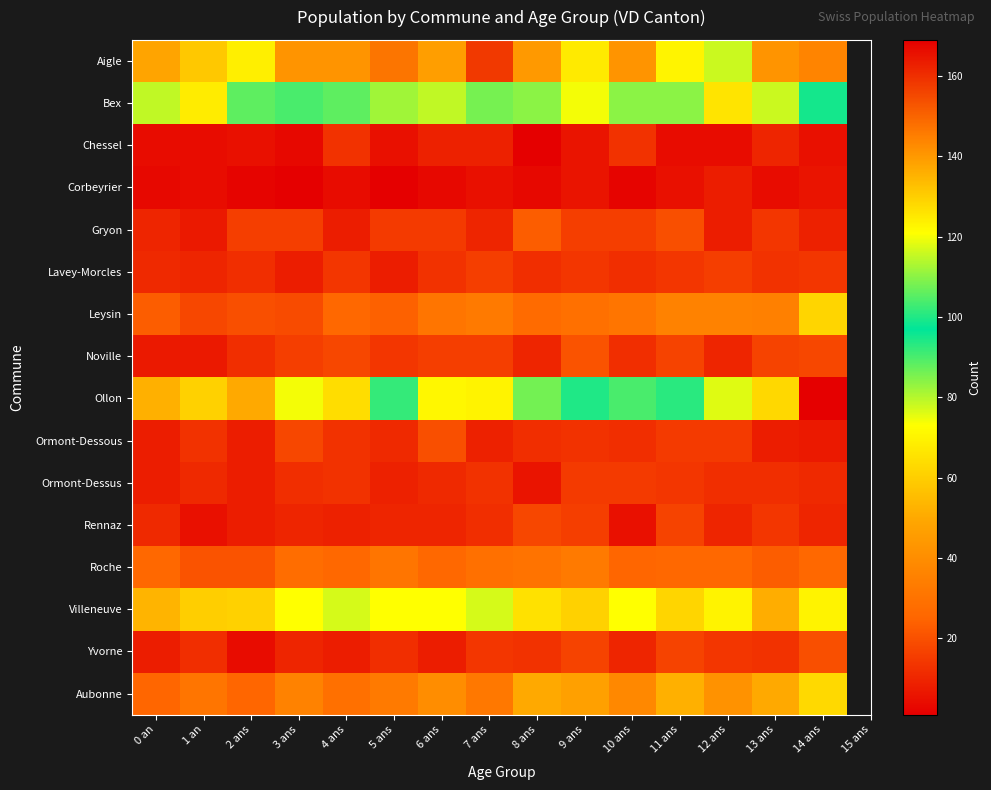

What is the spread (max minus min) of values at 3 ans?

140